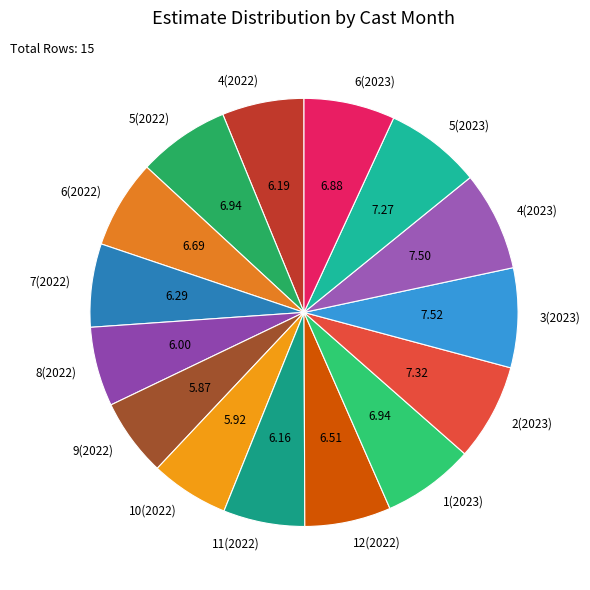

Do 10(2022) and 4(2022) together represent more than half of the pie?

No